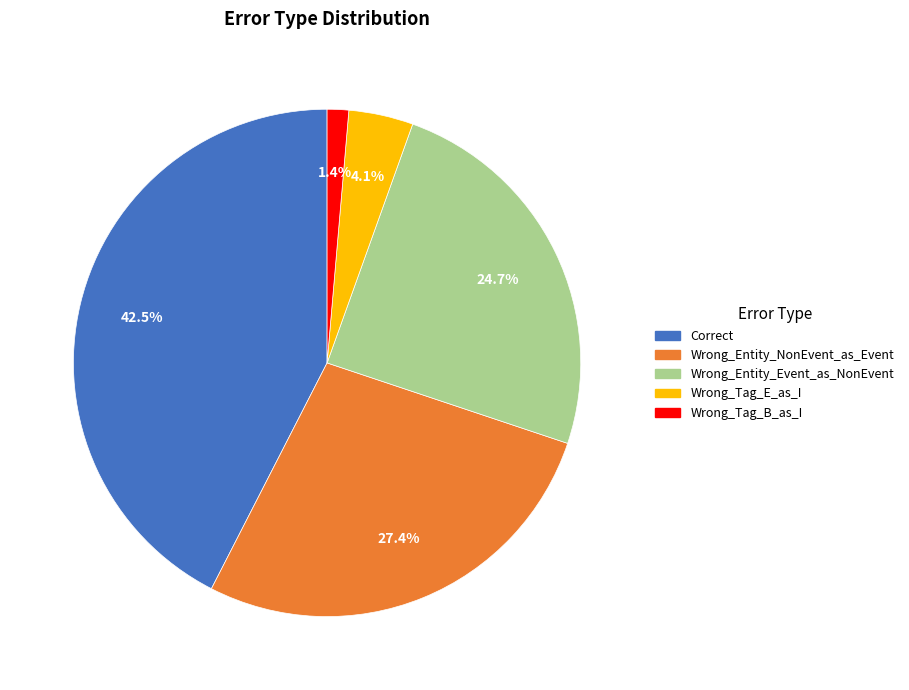

What is the largest slice in the pie chart?

Correct